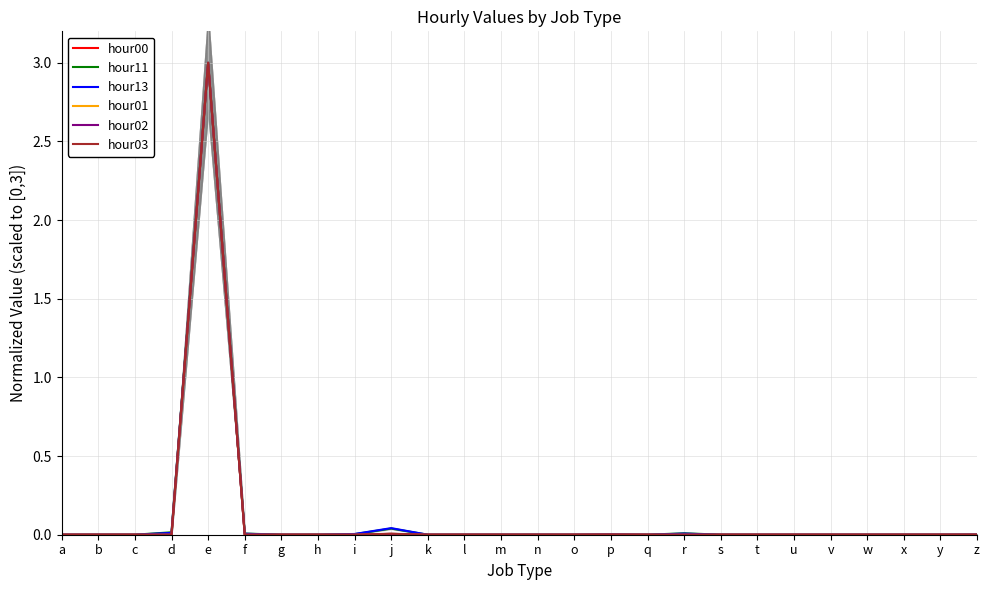

How many data points does each series have?

26